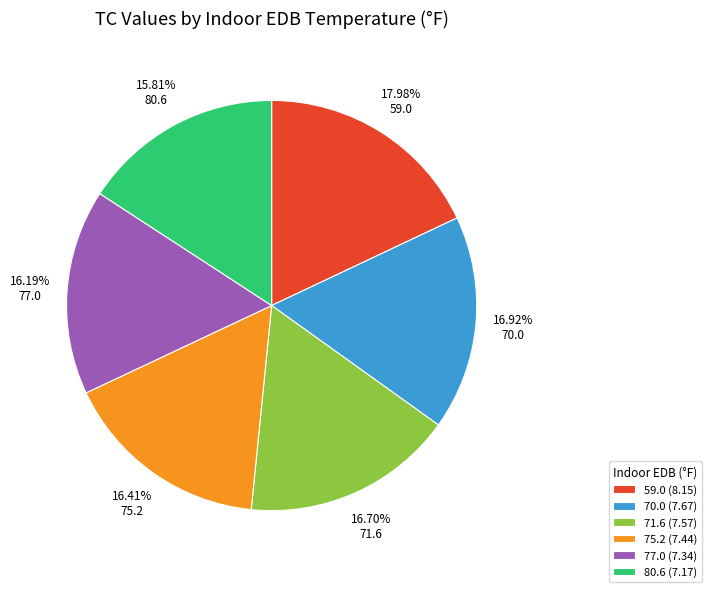

To the nearest percent, what is the difference between the largest and smallest slice percentages?

2%